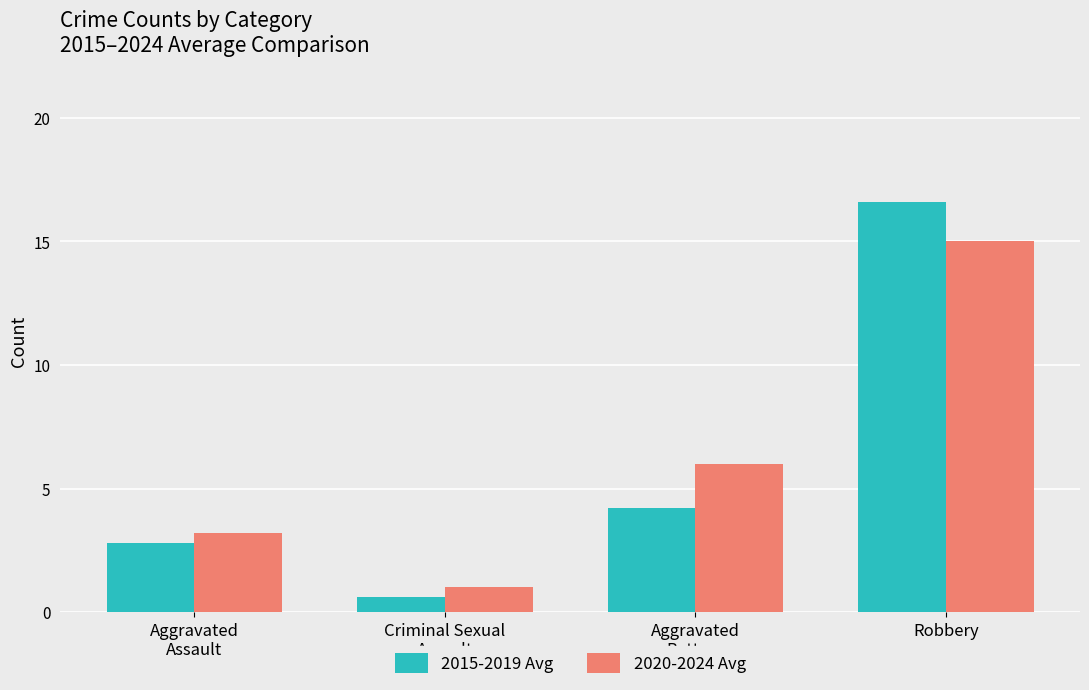

How many groups of bars are there?

4